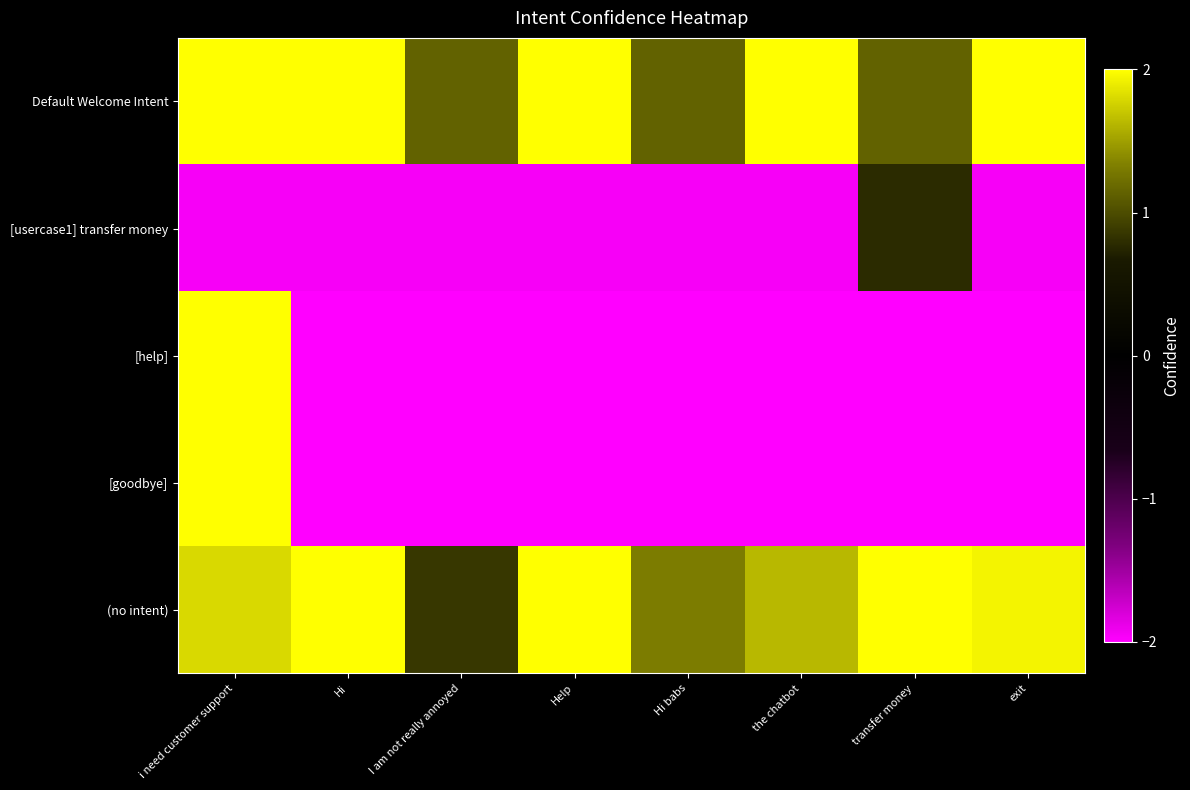

Count the number of data series in this chart.

5